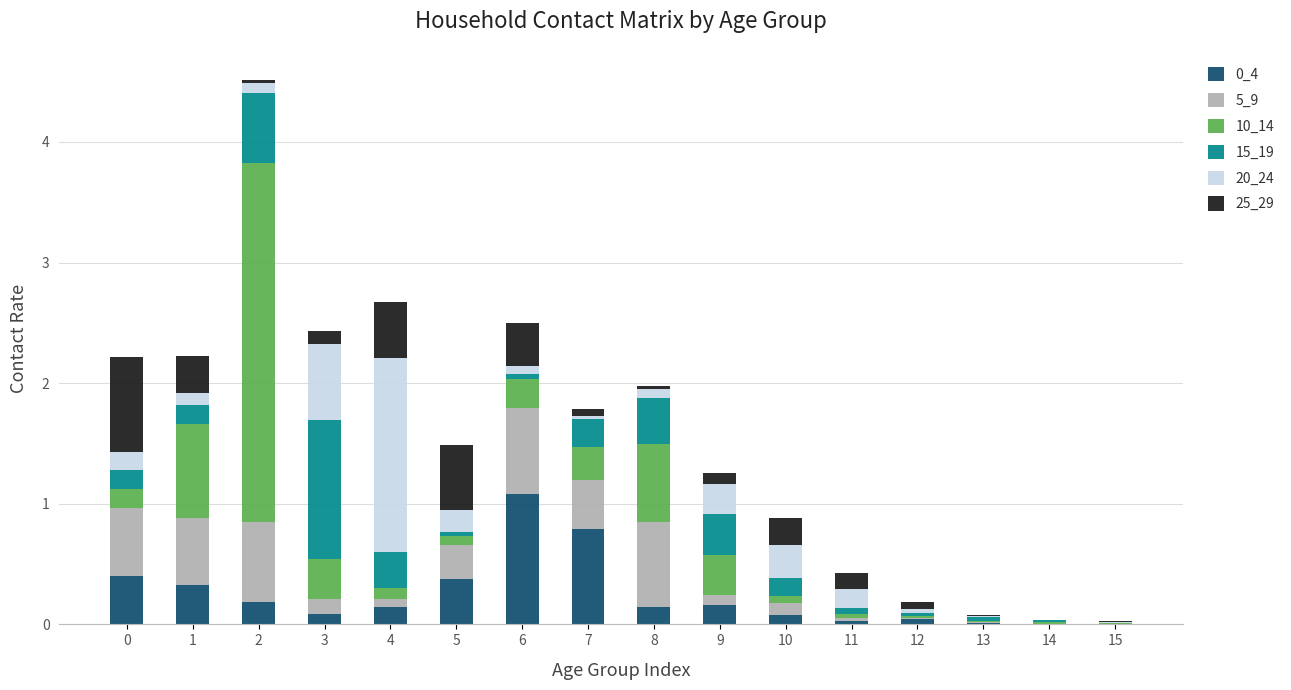

The value of 20_24 at 7 is 0.0. True or false?

True